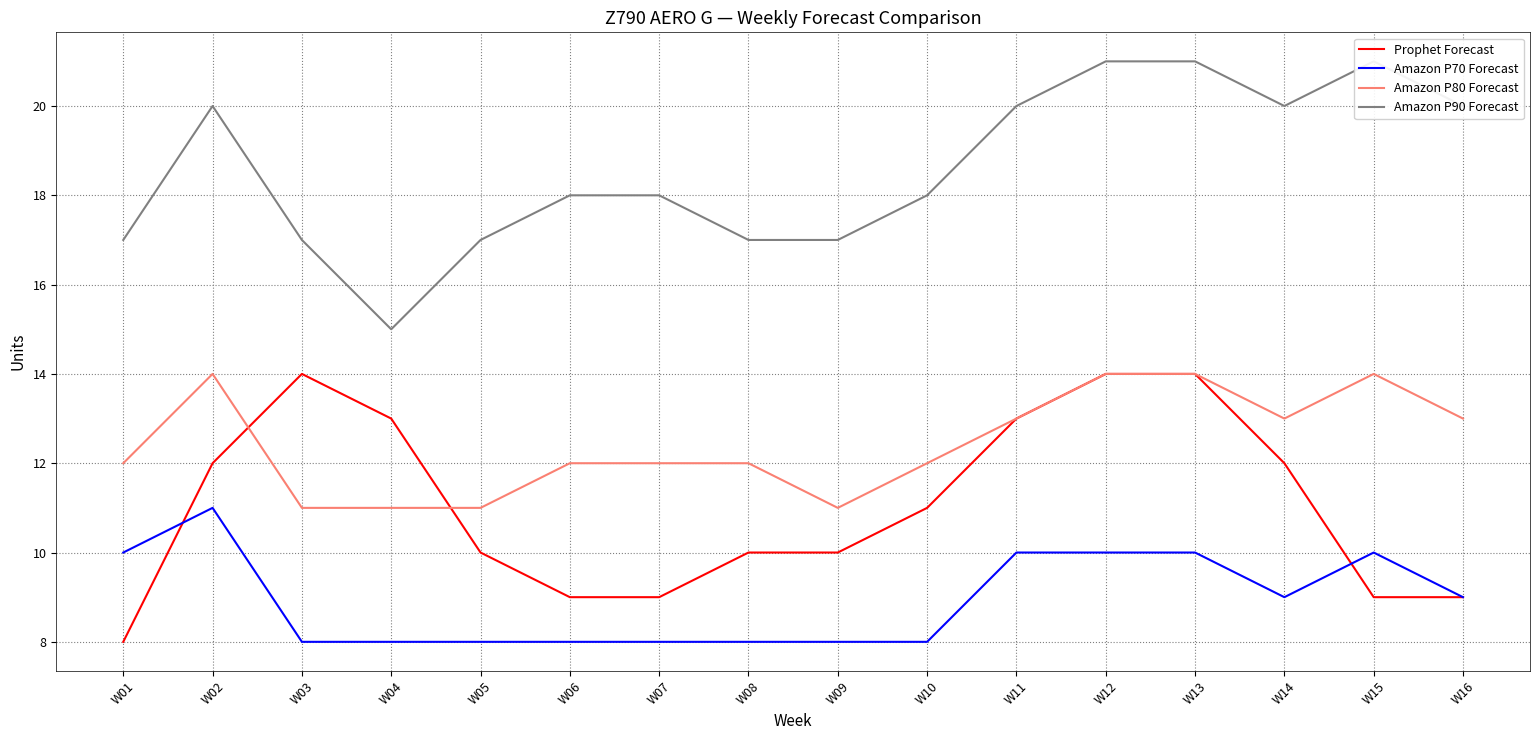

What is the difference between the highest and lowest values at W12?

11